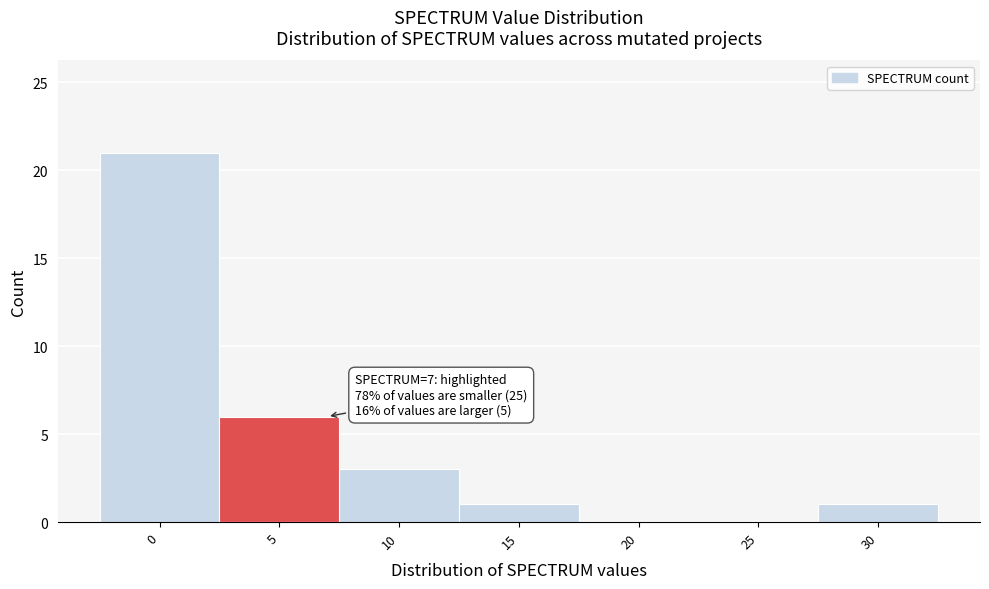

Reading left to right, extract all data points from this chart.

0=21	5=6	10=3	15=1	20=0	25=0	30=1